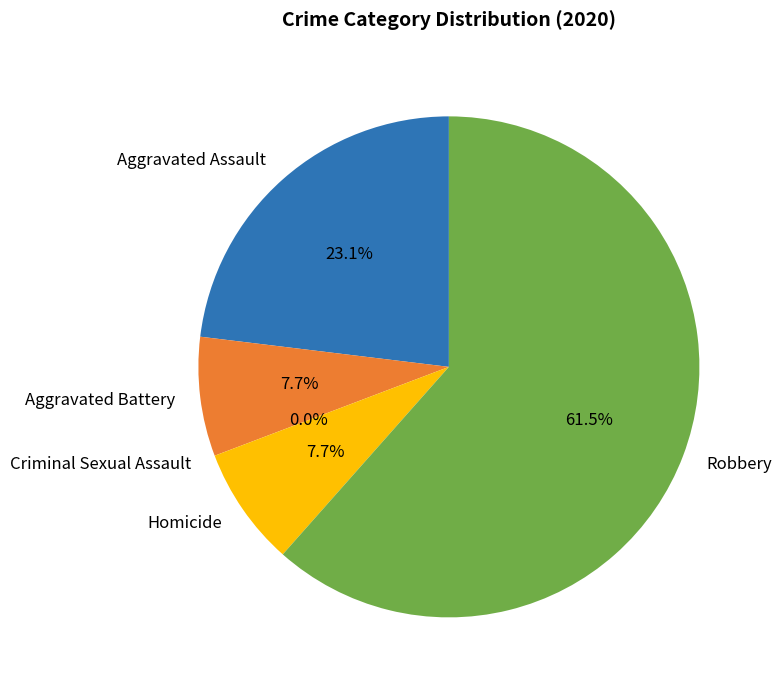

Rank the categories by value from highest to lowest.

Robbery, Aggravated Assault, Aggravated Battery, Homicide, Criminal Sexual Assault